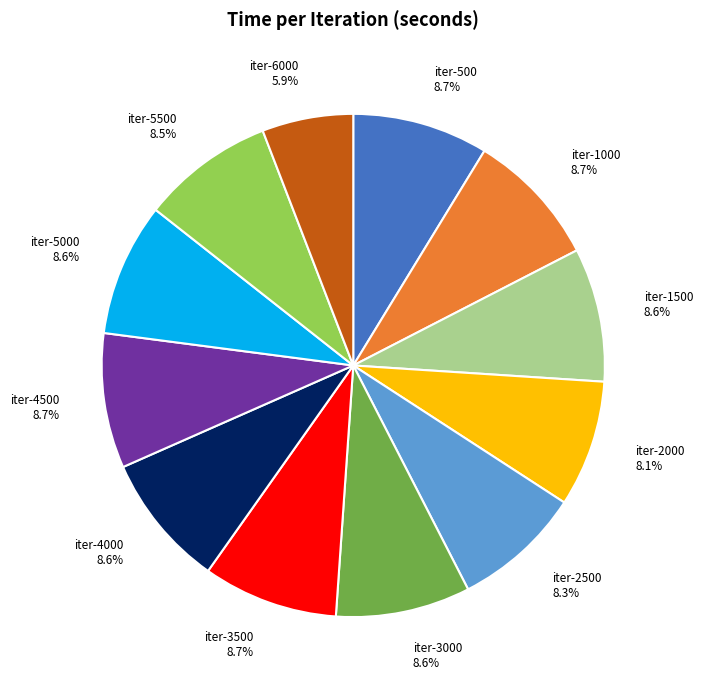

What percentage is NOT represented by iter-1500?

91.4%